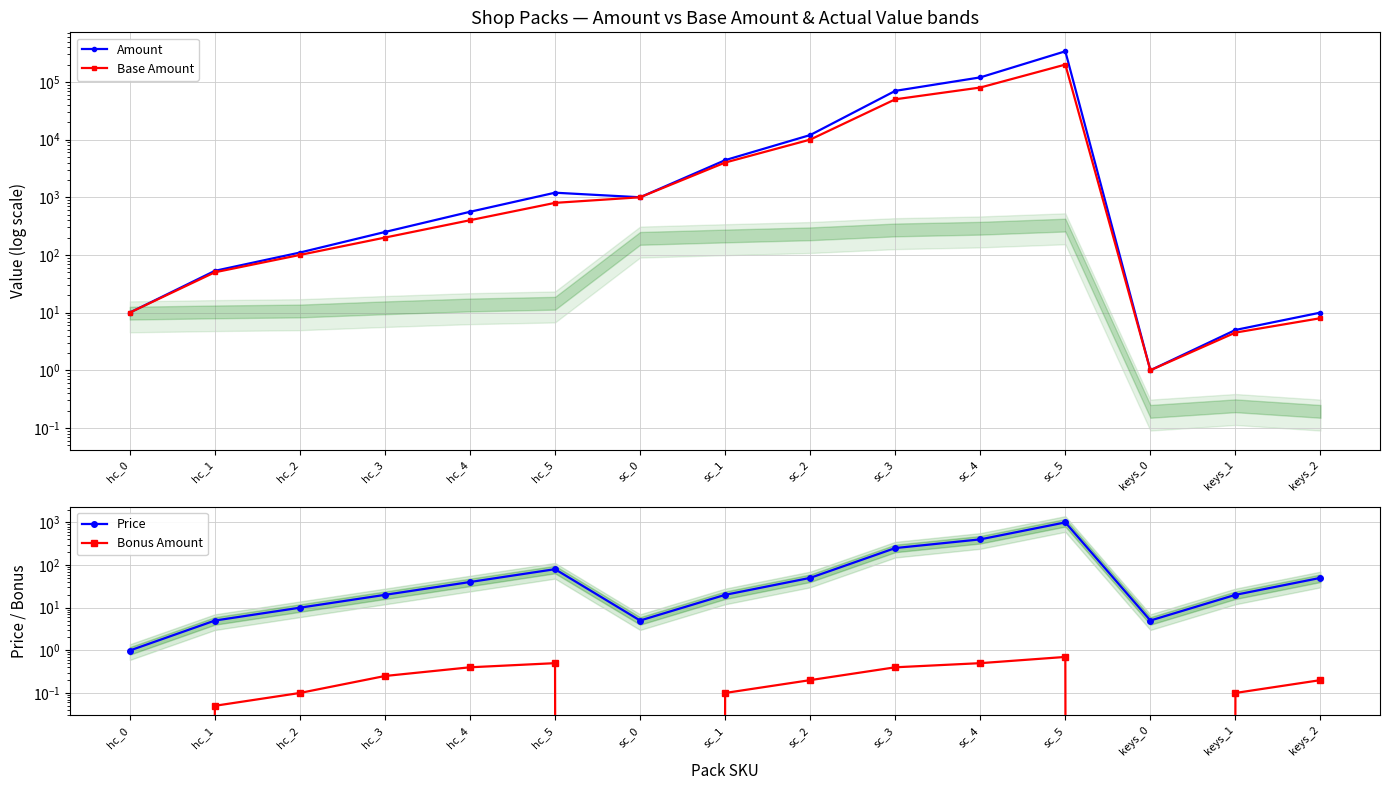

What is the difference between the maximum and minimum values in the Price series?

999.0